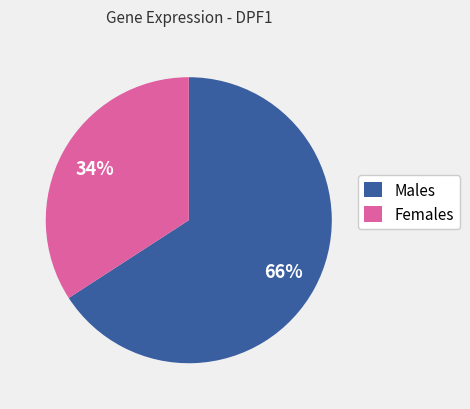

Is it true that Females is 34% of the pie?

True